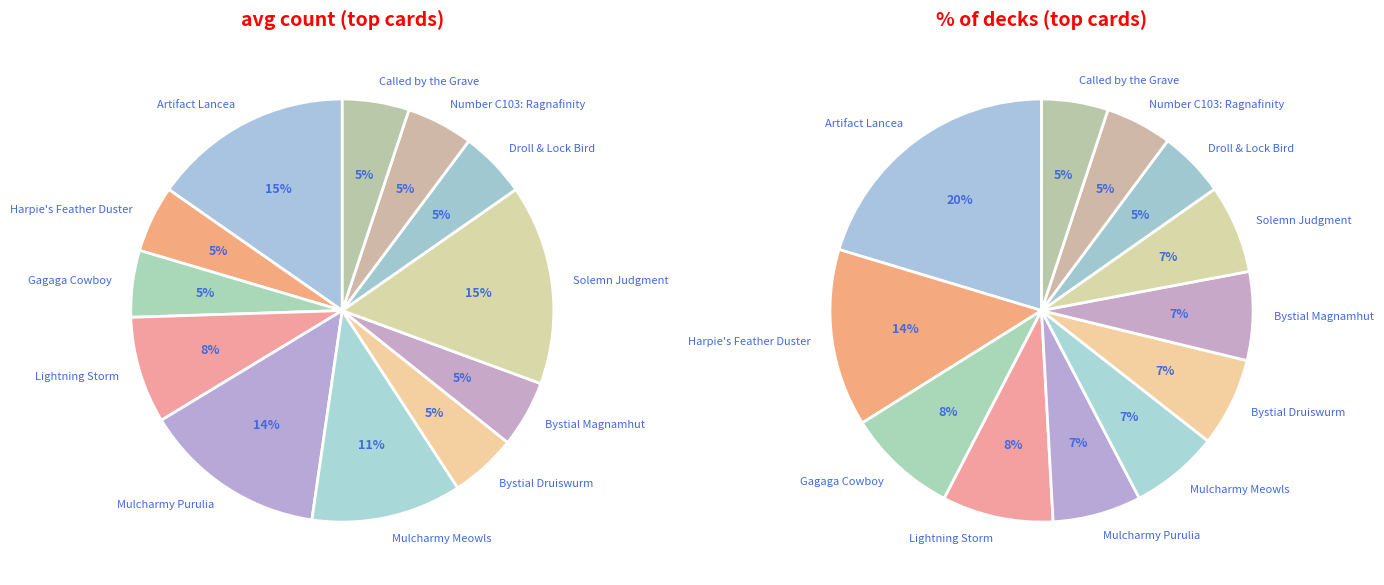

Rank the categories by value from lowest to highest.

Harpie's Feather Duster, Gagaga Cowboy, Bystial Druiswurm, Bystial Magnamhut, Droll & Lock Bird, Number C103: Ragnafinity, Called by the Grave, Lightning Storm, Mulcharmy Meowls, Mulcharmy Purulia, Artifact Lancea, Solemn Judgment